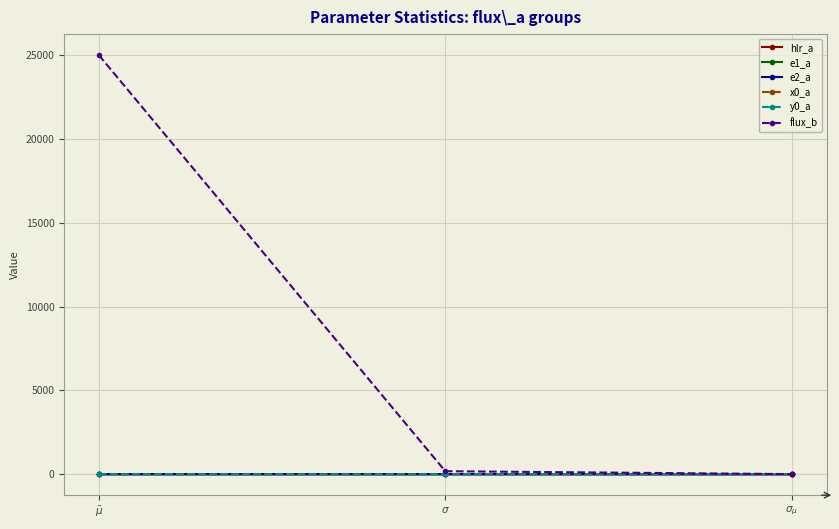

Which series has the largest total across all categories?

flux_b